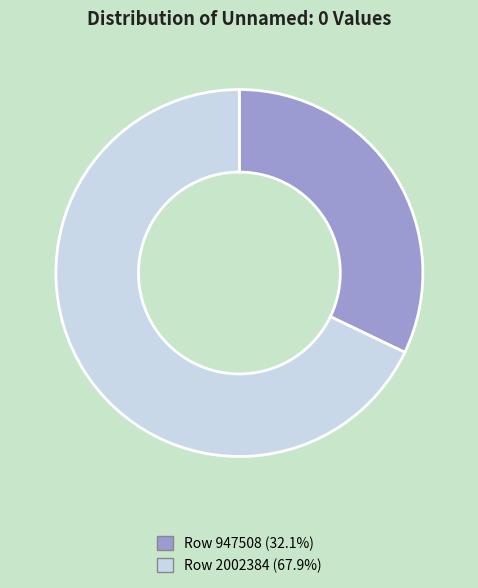

Approximately how many times larger is the value at Row 947508 compared to Row 2002384?

0.5